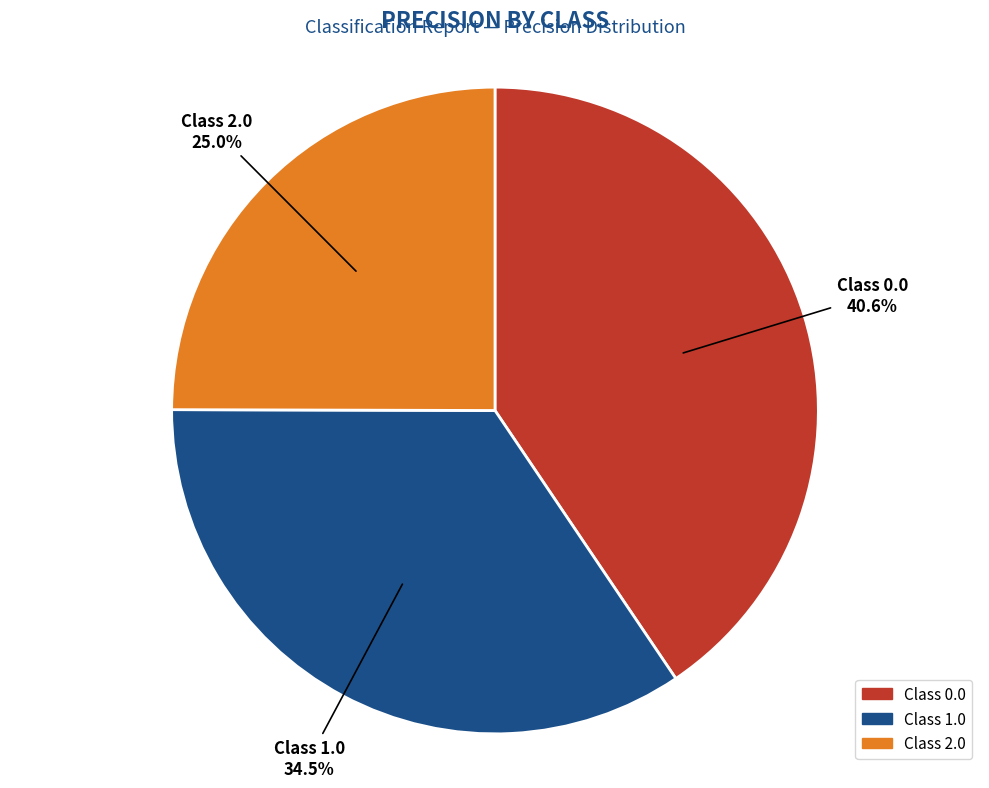

Is there any slice that represents more than half of the pie?

No